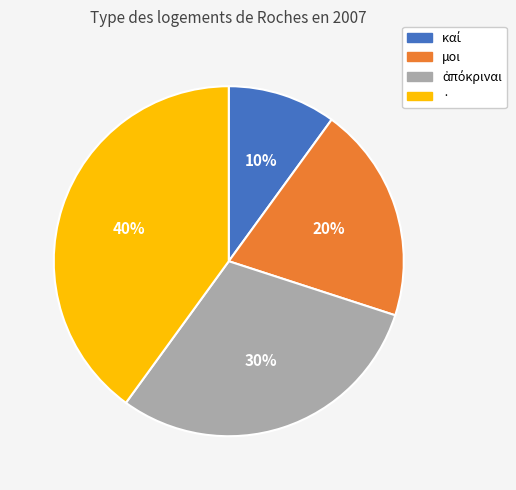

Is it true that μοι is 20% of the pie?

True